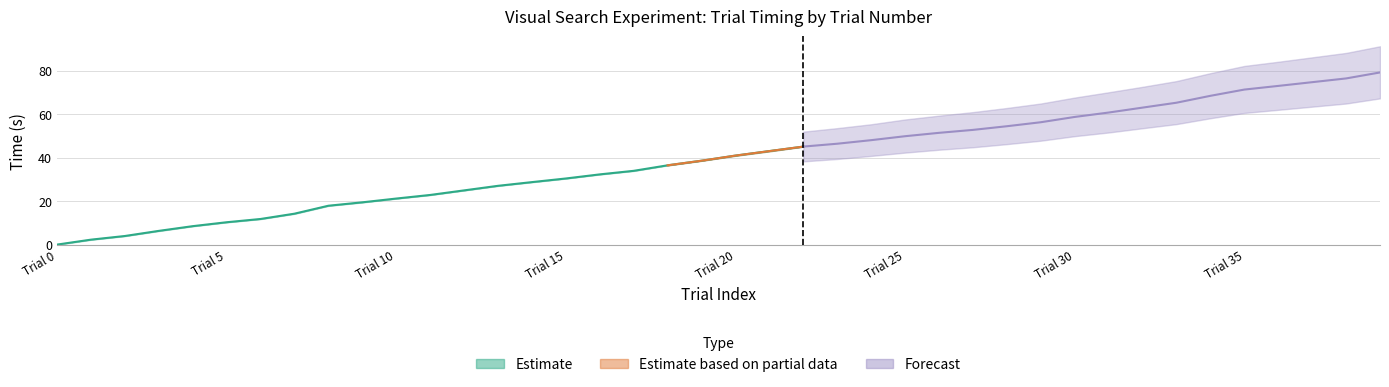

The value of trials.thisN at 32 is 32.0. True or false?

True